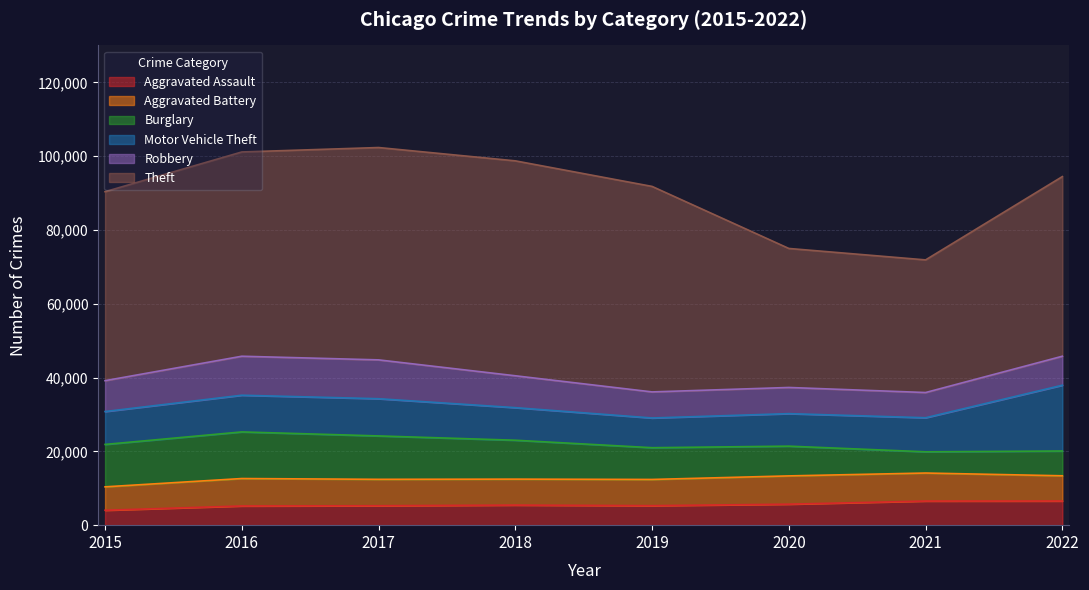

The value of Burglary at 2016 is 6815. True or false?

False